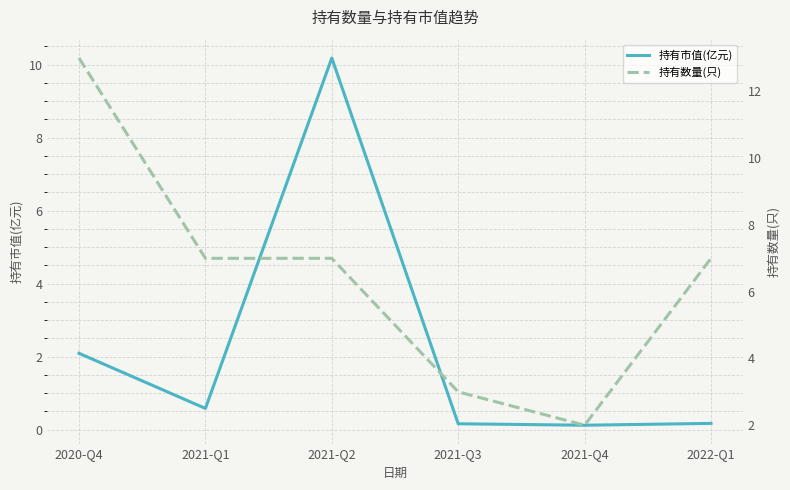

Which category has the lowest value across all series?

2021-Q4